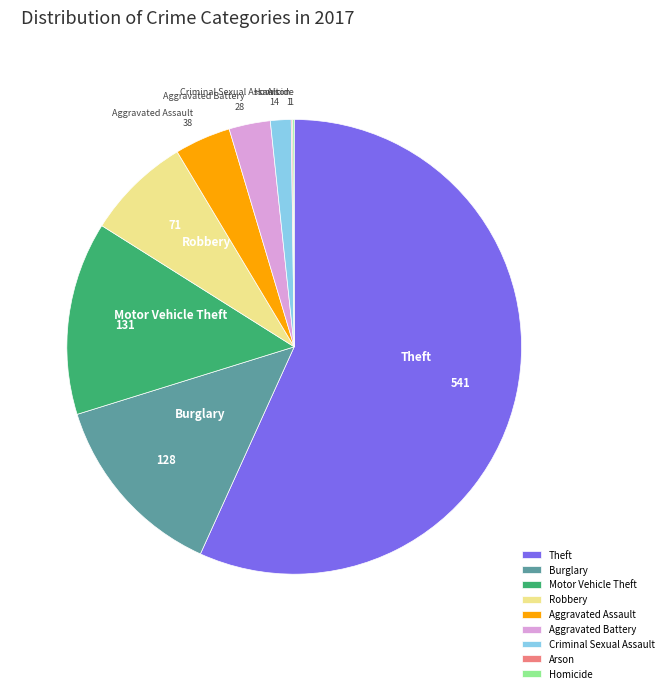

Does Aggravated Battery represent more than half of the total?

No